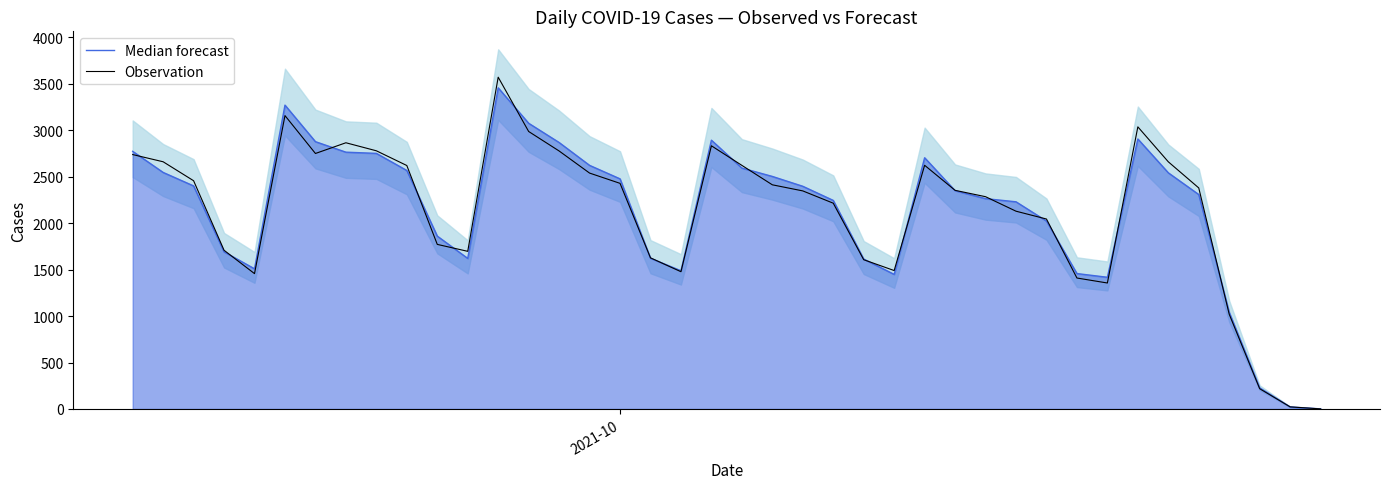

After their last crossing, which series has the higher values: Observation or Median forecast?

Median forecast